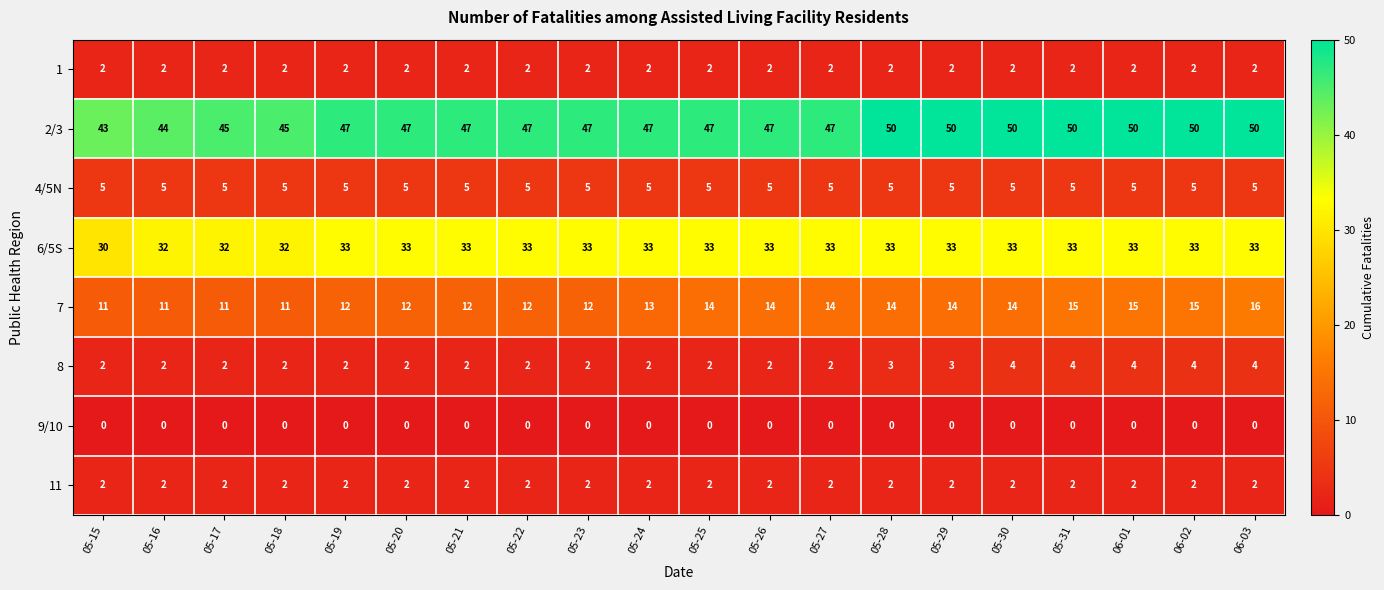

What is the difference between the highest and lowest values at 06-03?

50